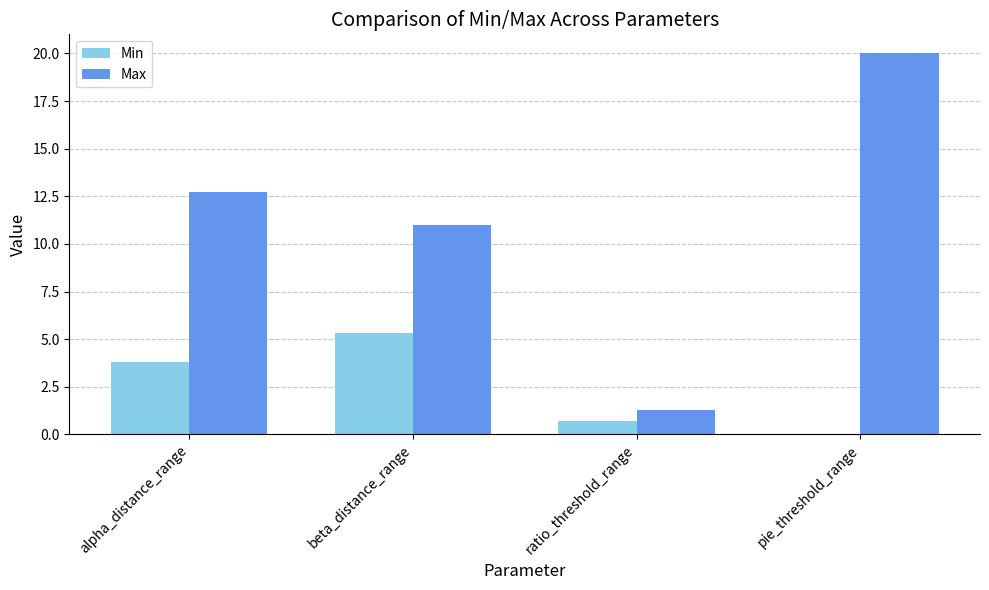

At which label does Max reach its peak?

pie_threshold_range